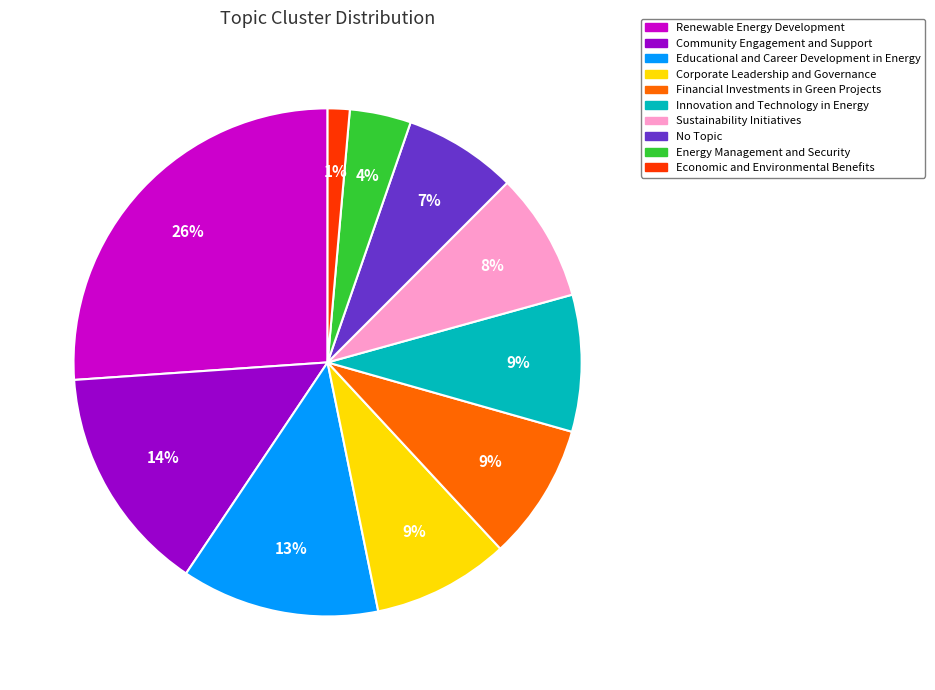

How many slices are in this pie chart?

10